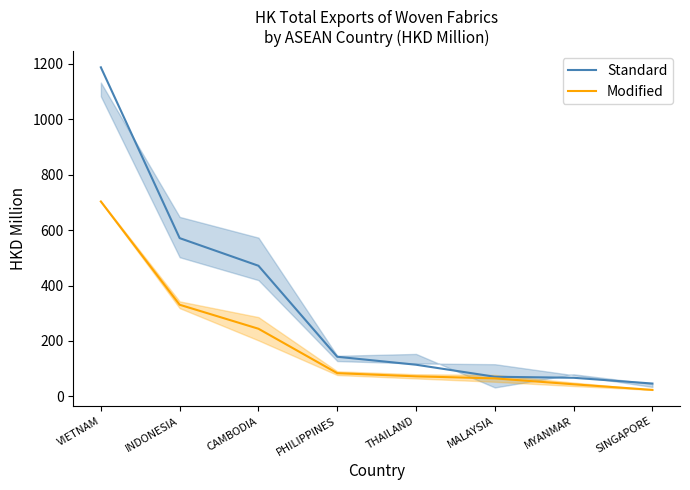

Which series has the largest range (max minus min)?

Standard